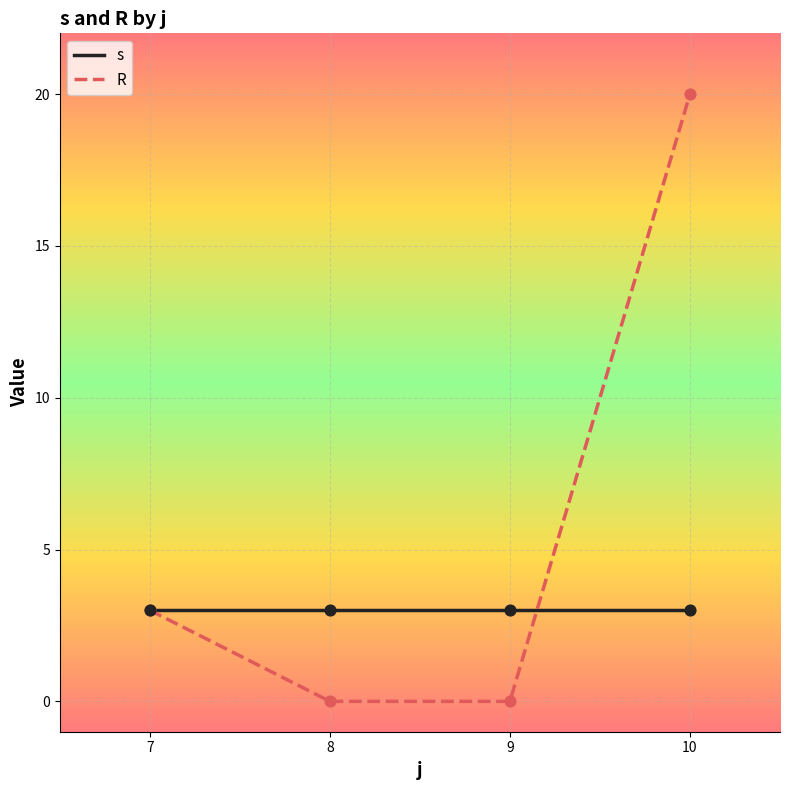

At which category is the sum across all series the highest?

10